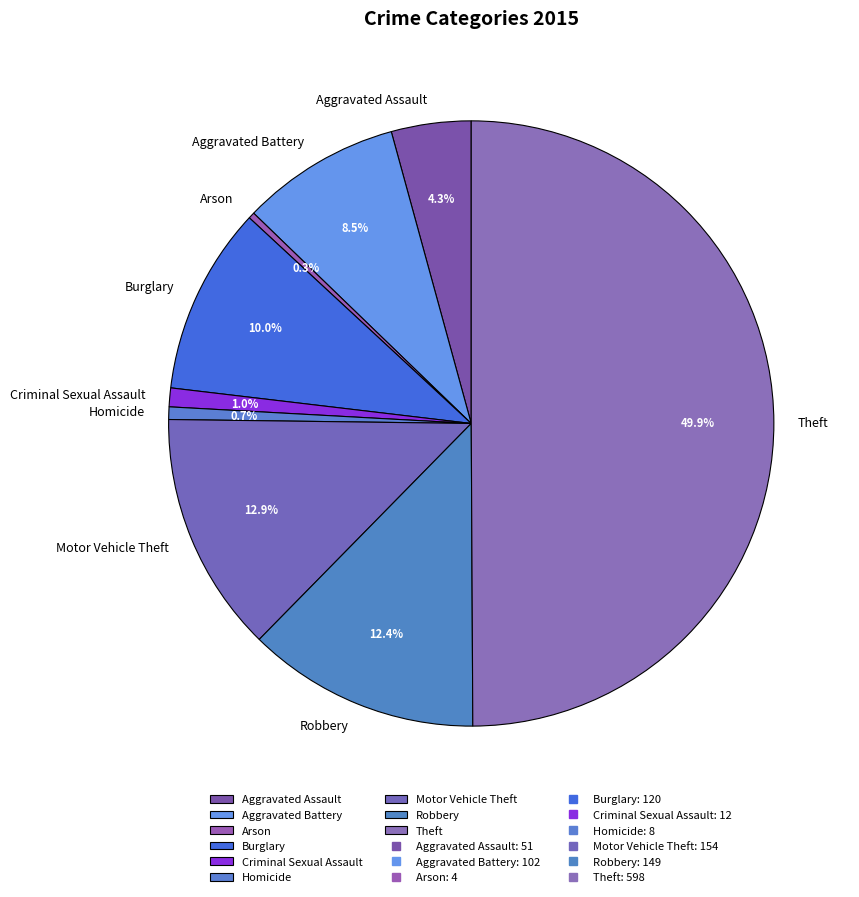

To the nearest percent, what portion does Burglary represent?

10%